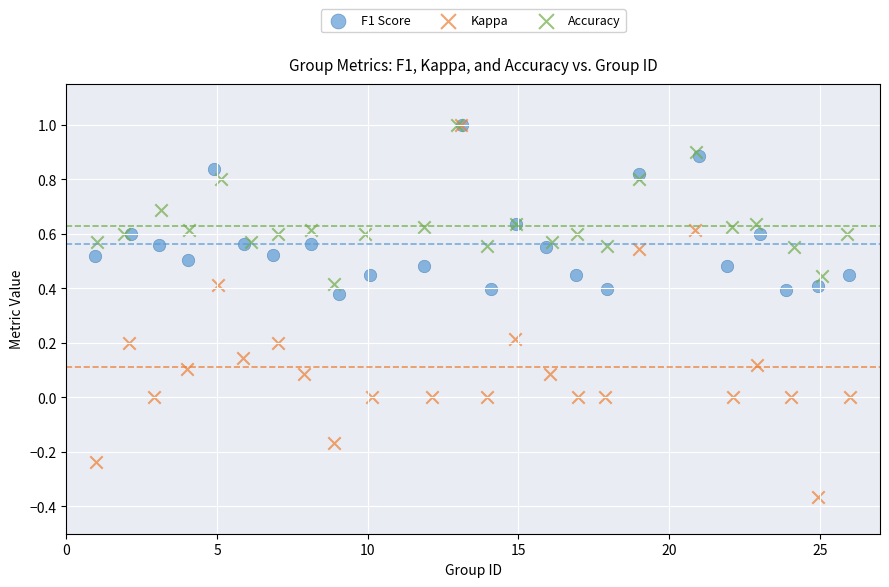

What are all the series names shown in the legend?

F1 Score, Kappa, Accuracy